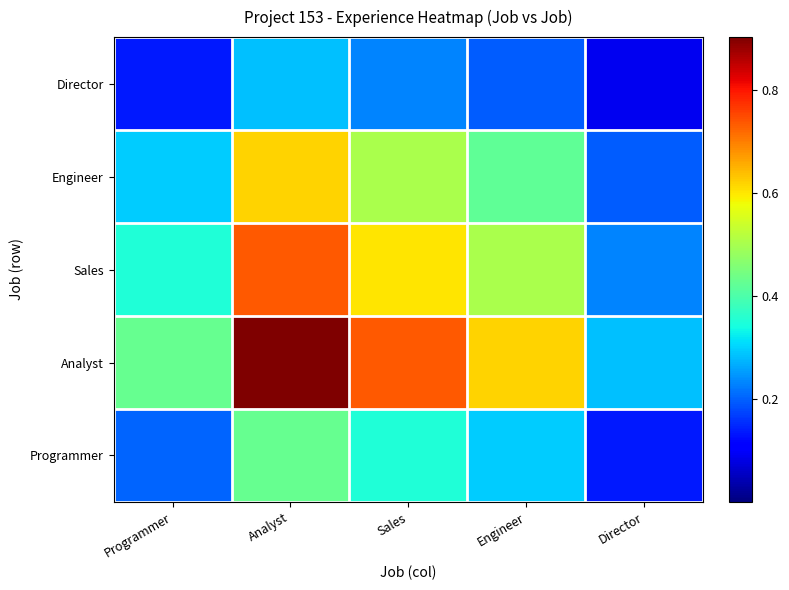

How many series are shown in this chart?

5